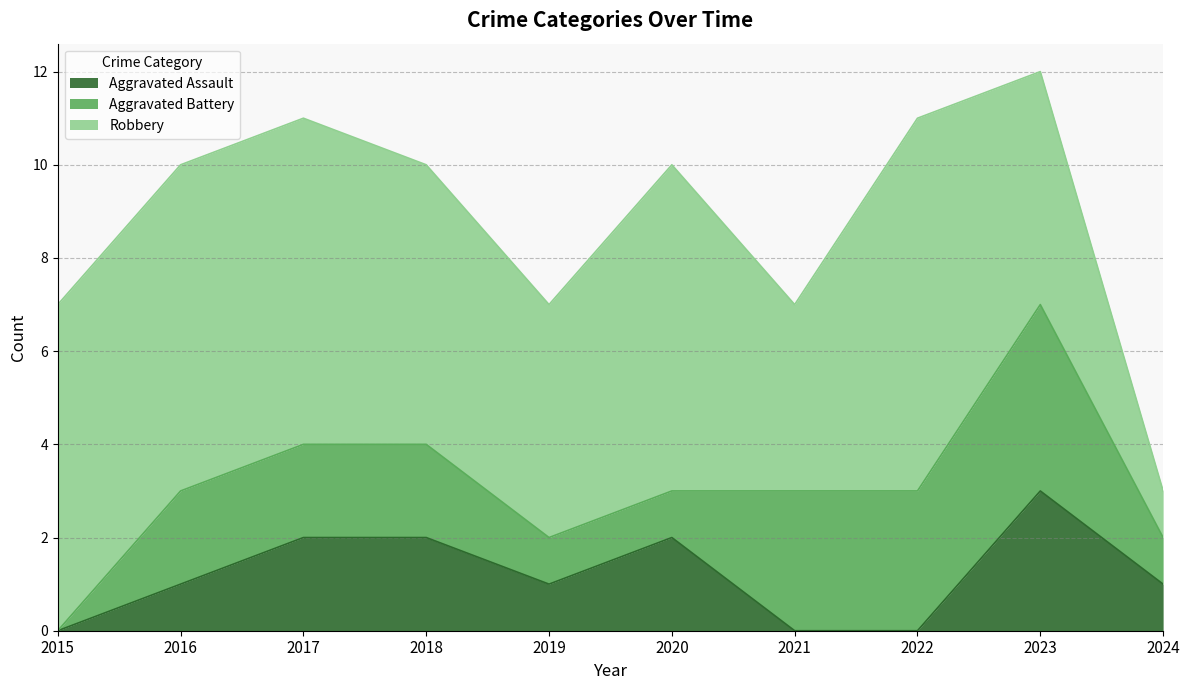

Count the number of categories in the chart.

10